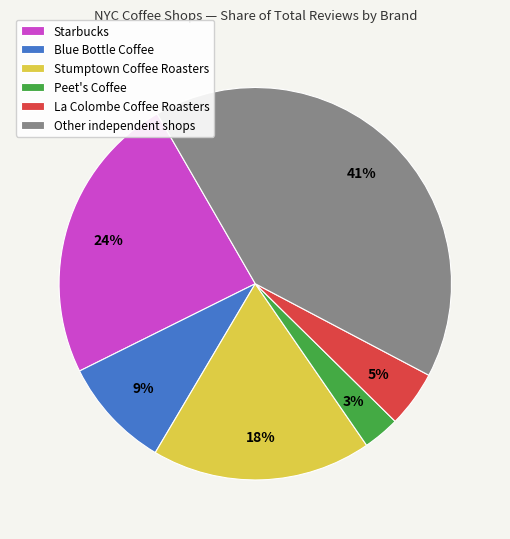

To the nearest percent, what is the difference between the largest and smallest slice percentages?

38%